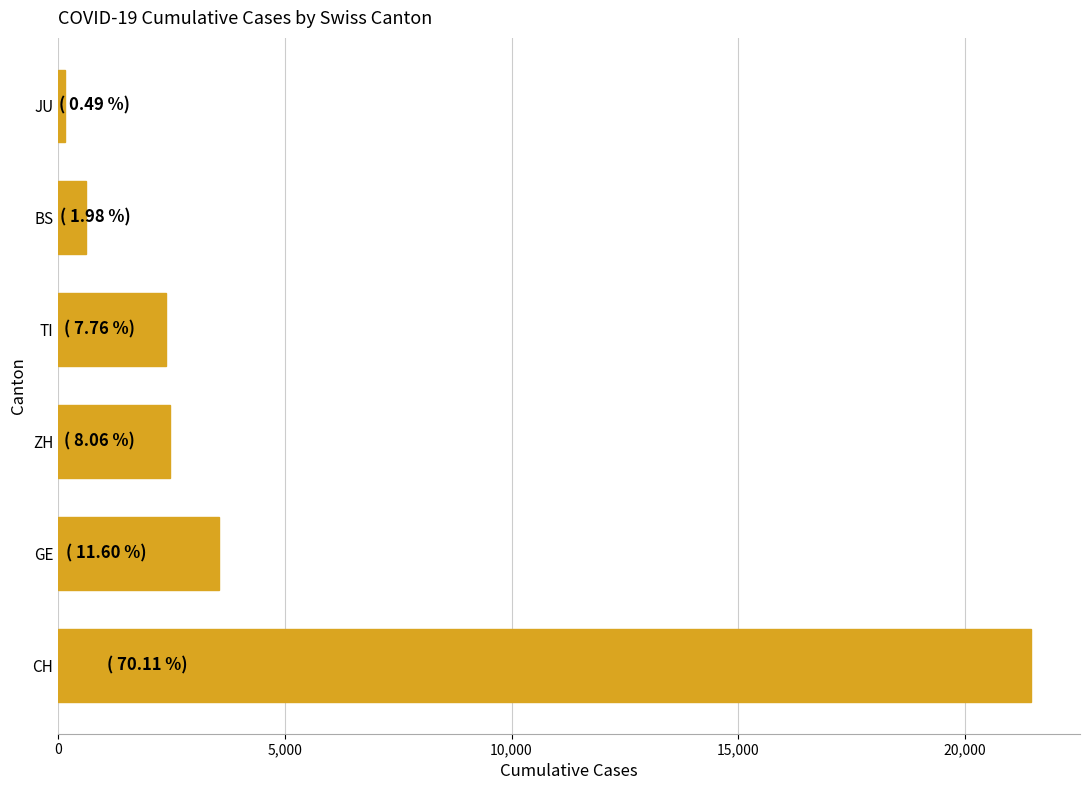

How many data points are less than 2467?

3